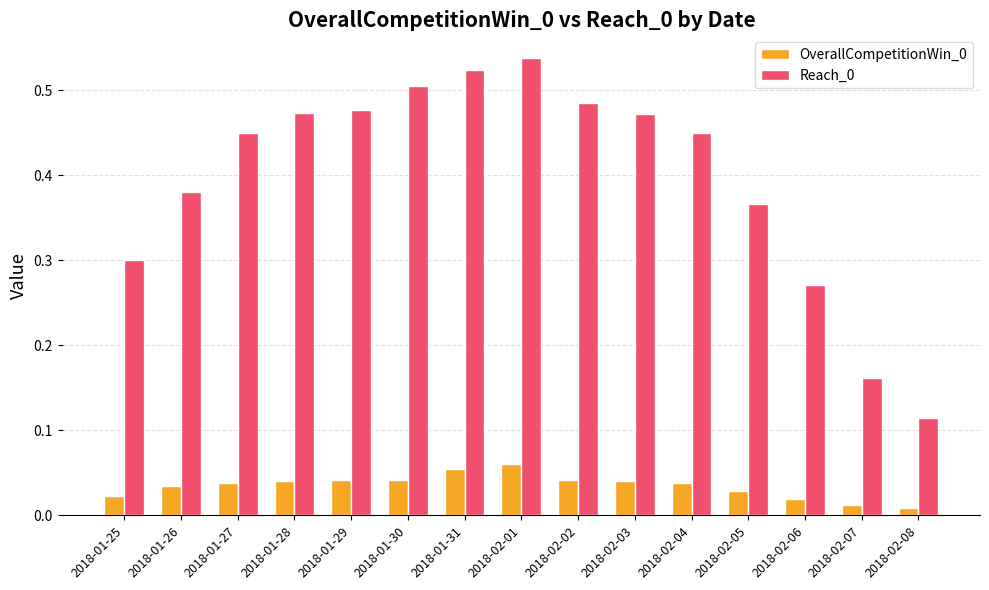

How many Reach_0 values are between 0 and 1?

15